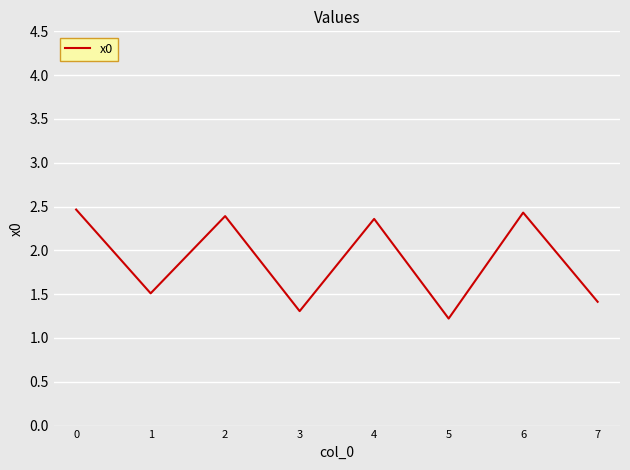

How many series are shown in this chart?

1